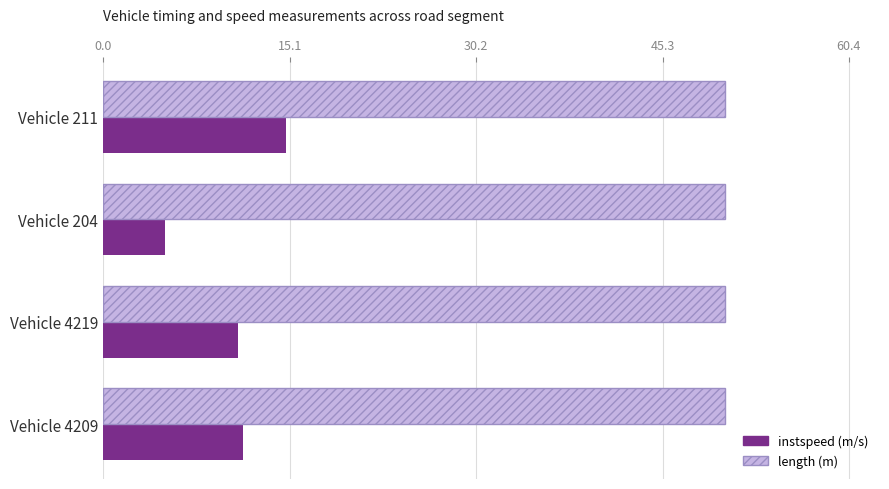

What is the spread (max minus min) of values at Vehicle 211?

35.5